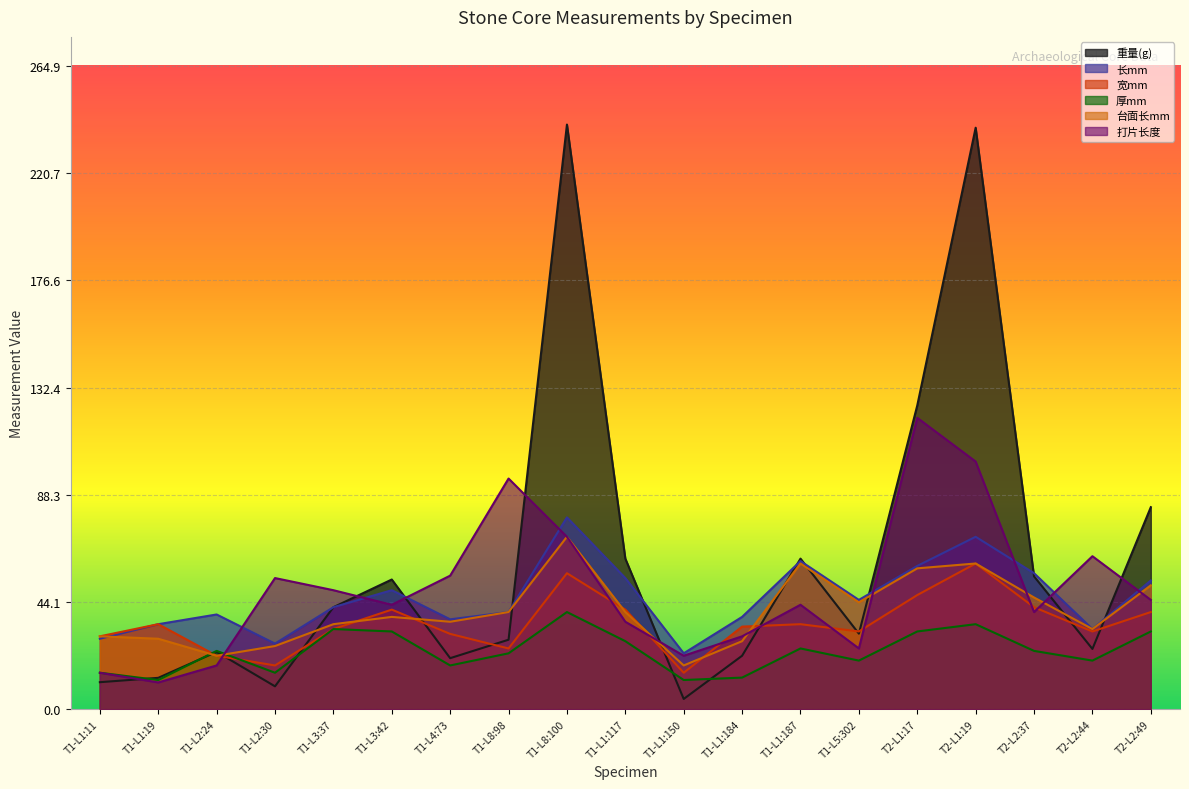

What is the label of the 11th point from the right?

T1-L8:100